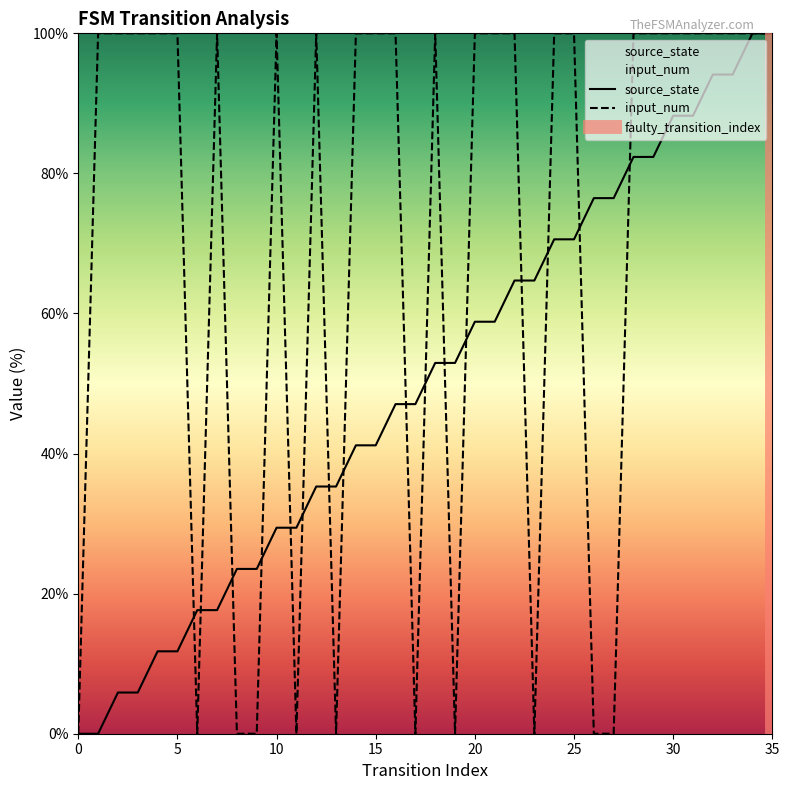

Is it true that input_num equals 152.5 at 31?

False